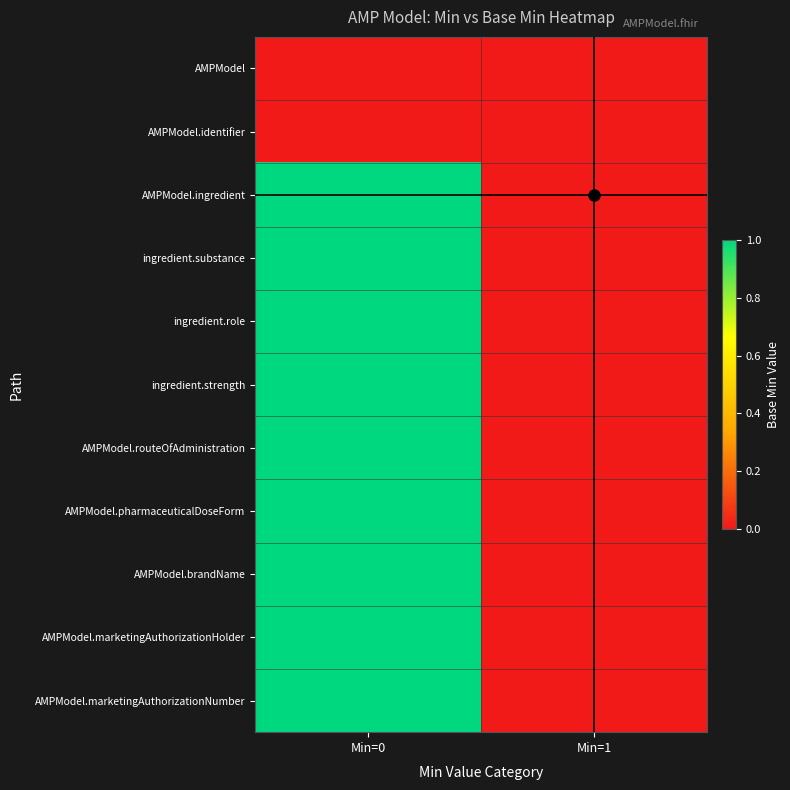

How many series are shown in this chart?

11